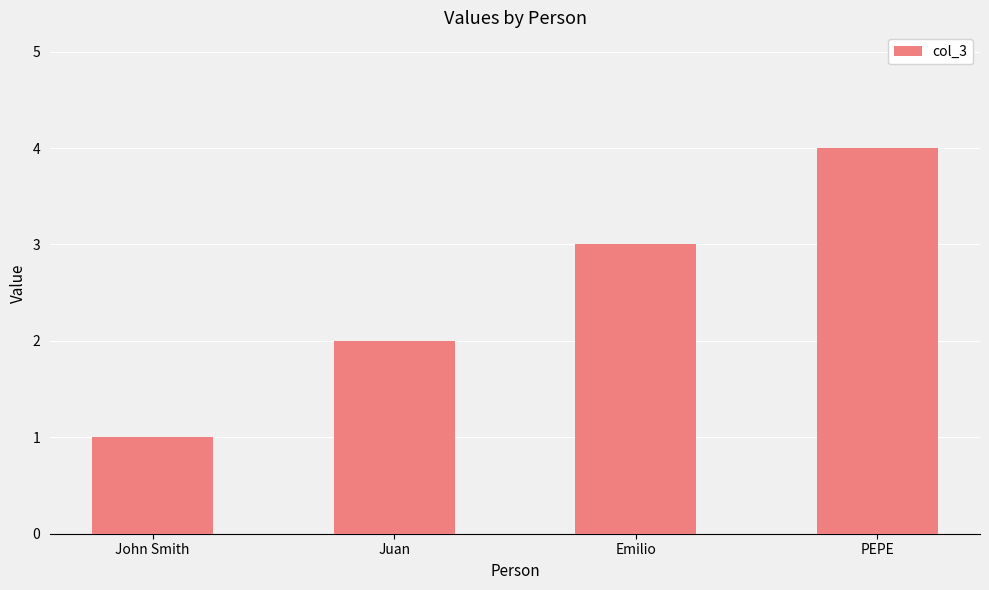

How many series are shown in this chart?

1